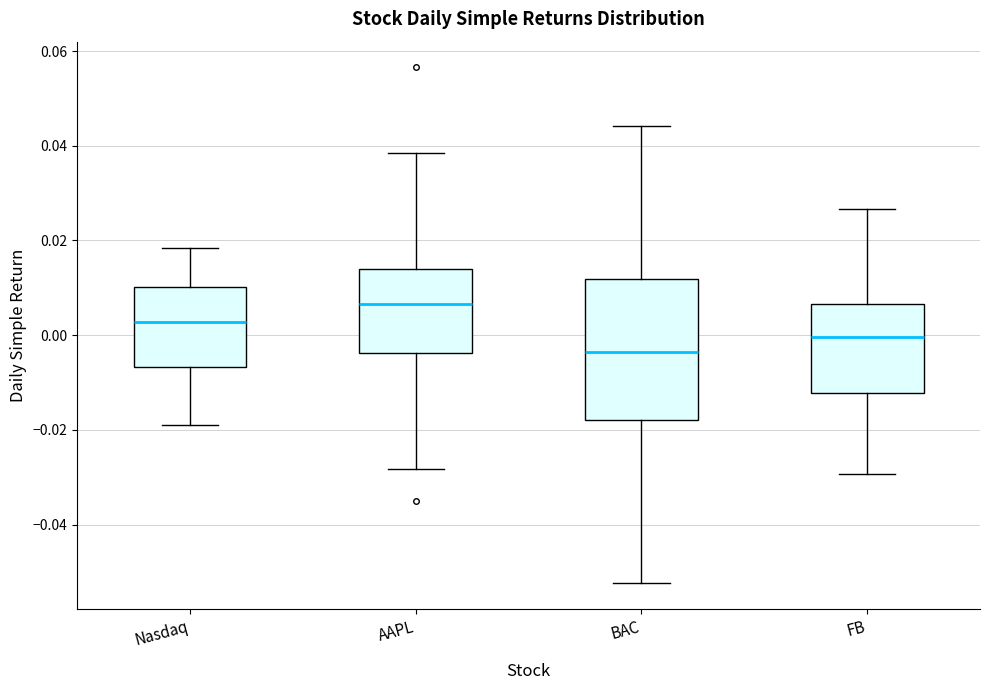

Reading left to right, read every box against the y-axis: the position of its median line, the range the box covers, and the ends of its whiskers. The values are not printed on the chart, so give them approximately, as read against the axis.

Nasdaq: median 0.002, box -0.006 to 0.010, whiskers -0.018 to 0.018
AAPL: median 0.006, box -0.004 to 0.014, whiskers -0.028 to 0.038
BAC: median -0.004, box -0.018 to 0.012, whiskers -0.052 to 0.044
FB: median 0.000, box -0.012 to 0.006, whiskers -0.030 to 0.026